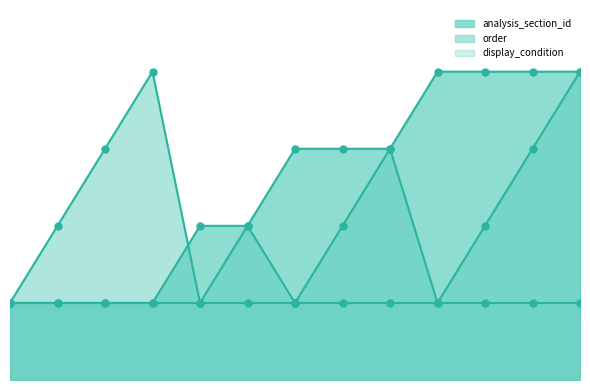

Which series contains the highest Y value?

analysis_section_id